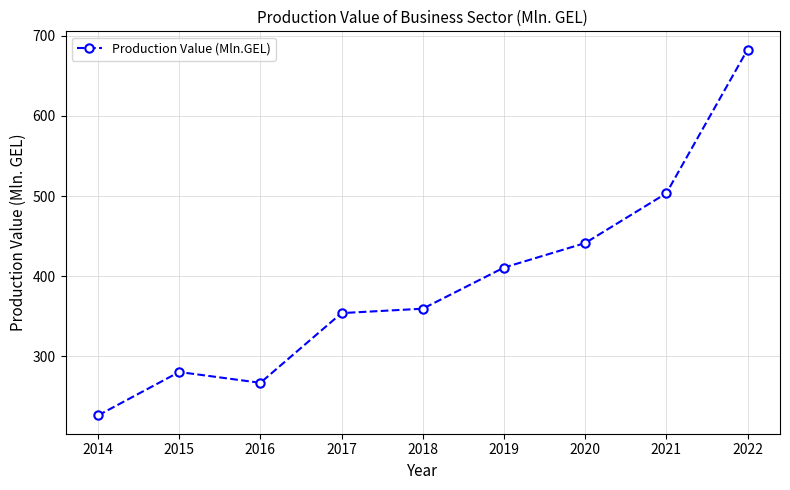

How many data points are above 359?

5